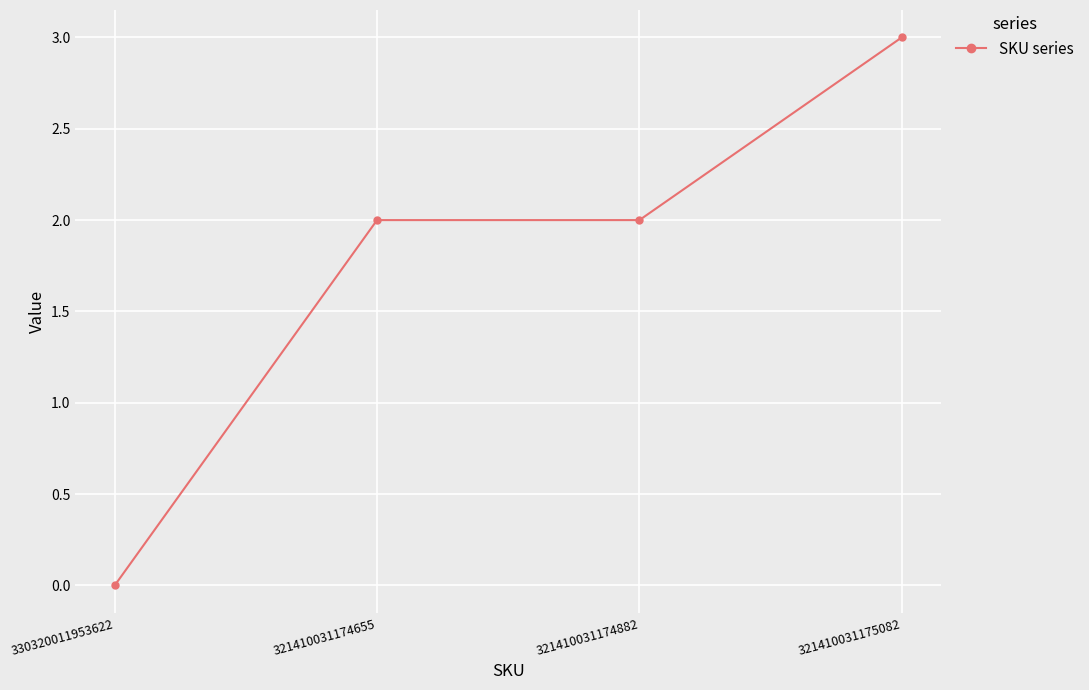

What is the value of the 4th point from the left?

3